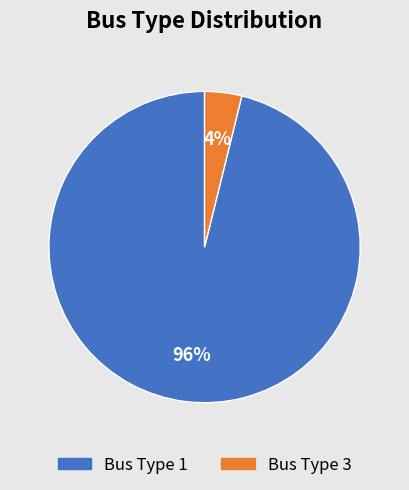

To the nearest percent, what is the difference between the largest and smallest slice percentages?

92%